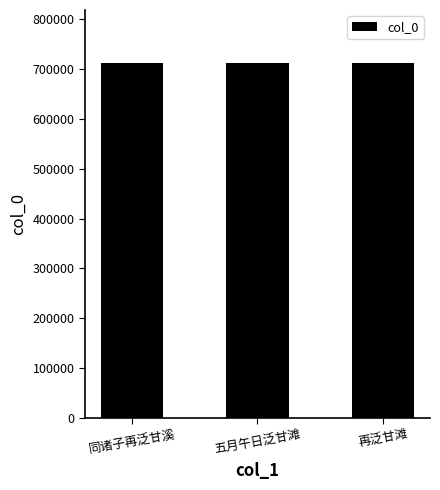

What is the maximum value shown in the chart?

711807